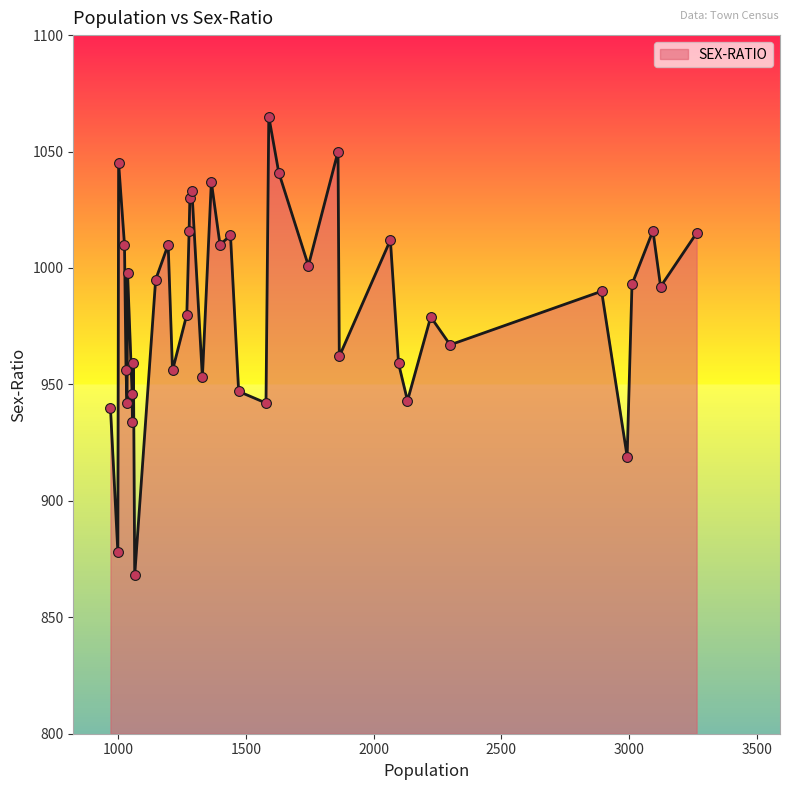

What is the minimum value shown in the chart?

868